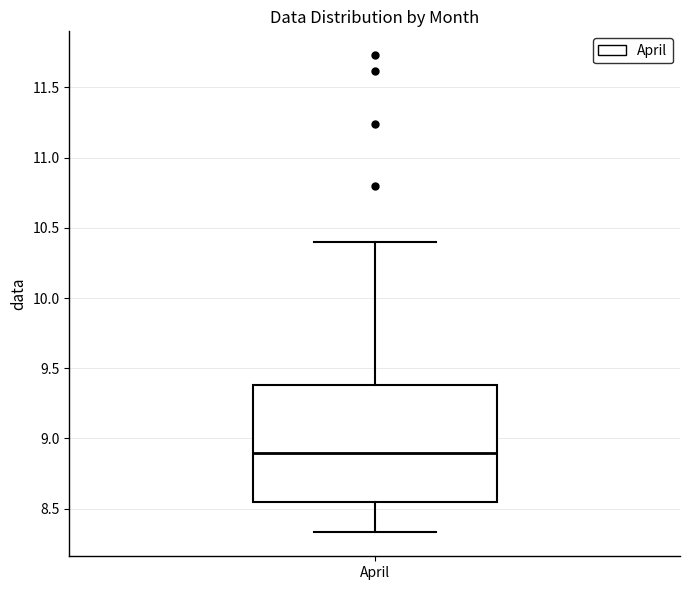

Transcribe this box plot: give where the median line is, the range the box spans, and where the two whiskers end, as read against the y-axis. The values are not printed on the chart, so give them approximately, as read against the axis.

median 8.90, box 8.55 to 9.40, whiskers 8.35 to 10.40